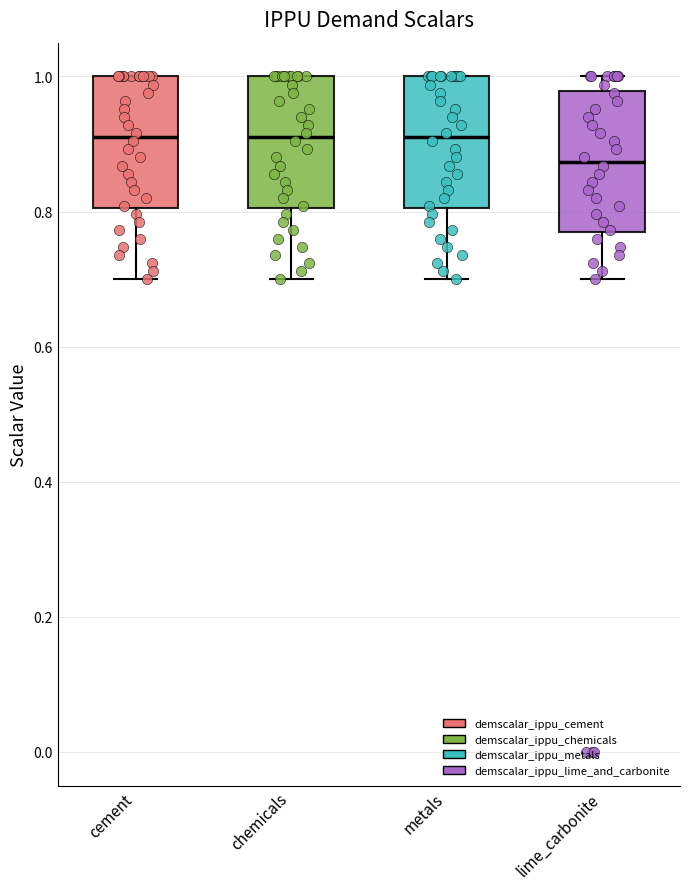

Reading left to right, read every box against the y-axis: the position of its median line, the range the box covers, and the ends of its whiskers. The values are not printed on the chart, so give them approximately, as read against the axis.

cement: median 0.92, box 0.80 to 1.00, whiskers 0.70 to 1.00
chemicals: median 0.92, box 0.80 to 1.00, whiskers 0.70 to 1.00
metals: median 0.92, box 0.80 to 1.00, whiskers 0.70 to 1.00
lime_carbonite: median 0.88, box 0.76 to 0.98, whiskers 0.70 to 1.00